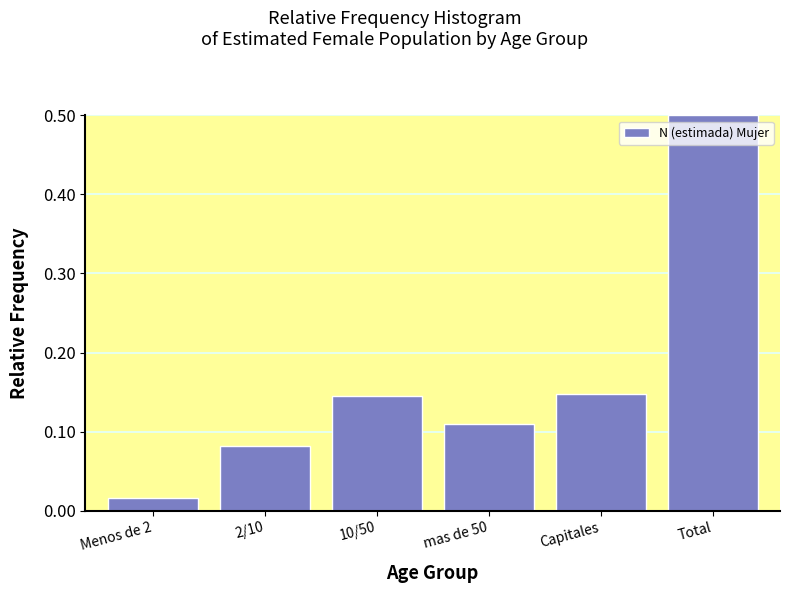

Which label corresponds to the smallest value in the chart?

Menos de 2